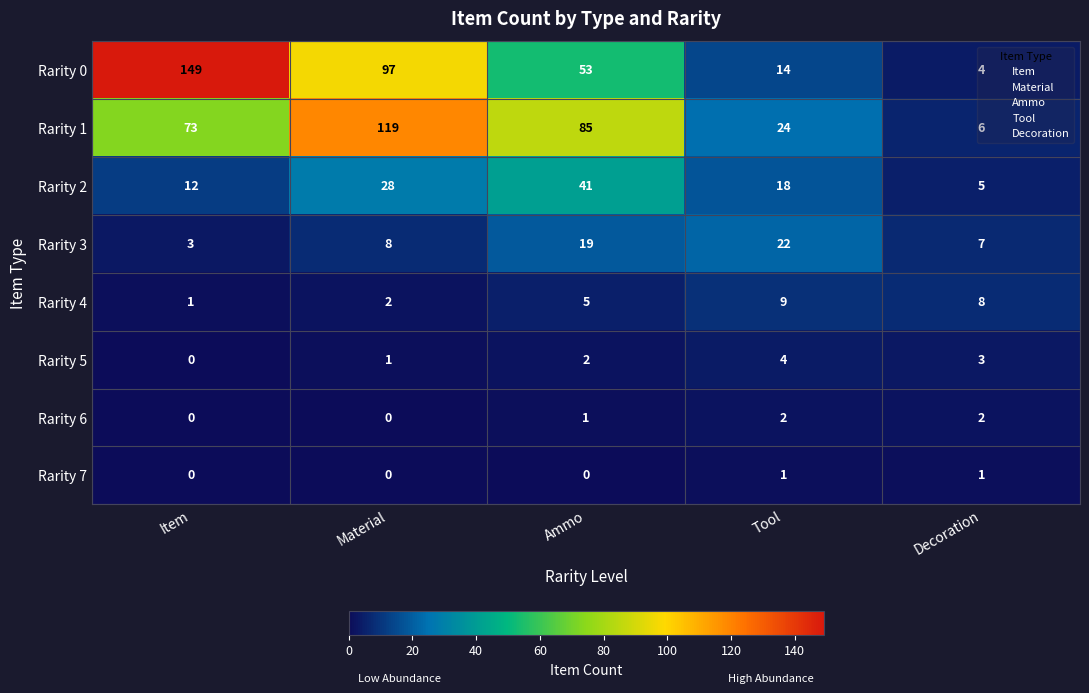

List the series in order of their peak value, lowest first.

Rarity 7, Rarity 6, Rarity 5, Rarity 4, Rarity 3, Rarity 2, Rarity 1, Rarity 0